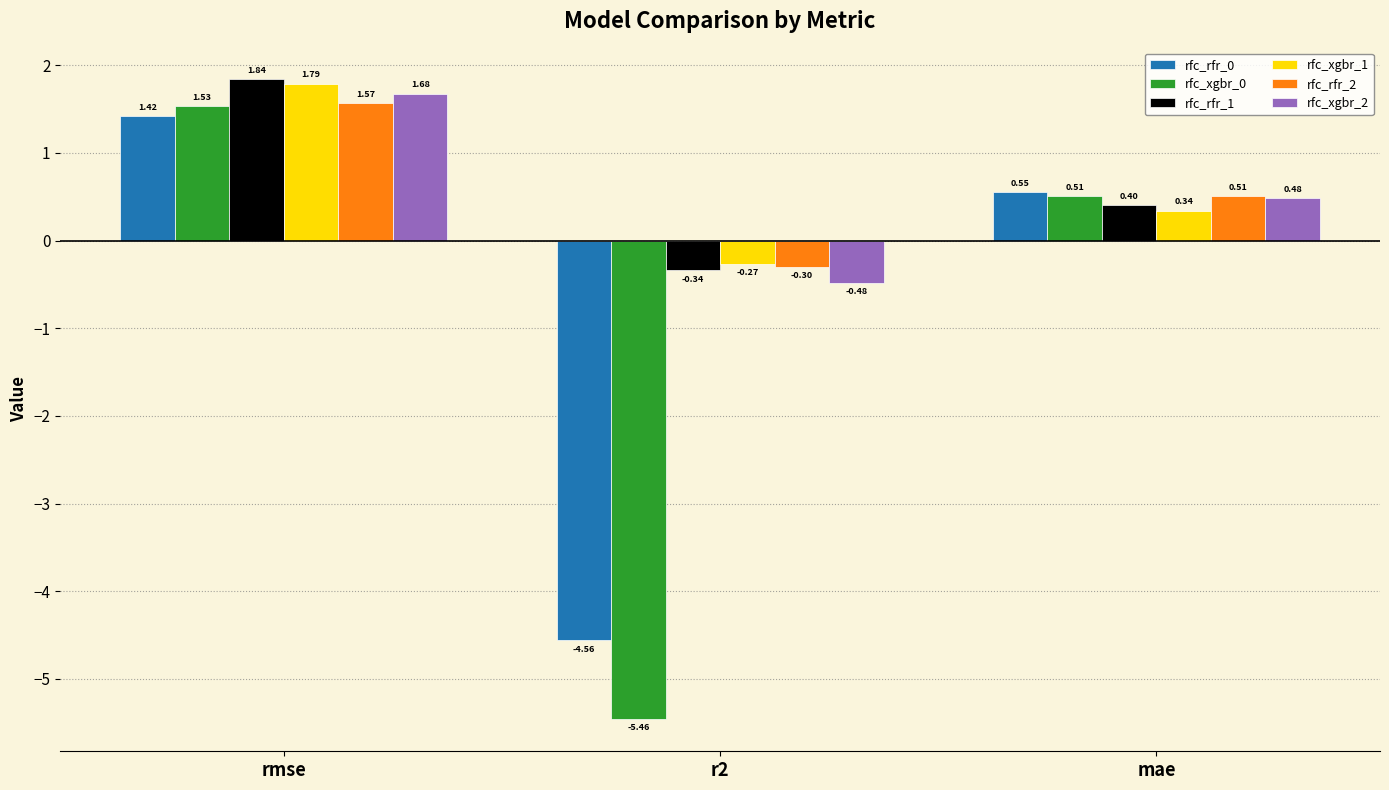

Which series changed the most between r2 and mae?

rfc_xgbr_0